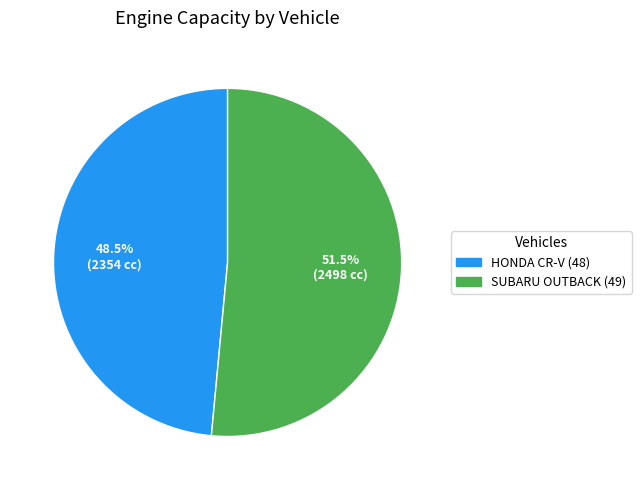

Rank the categories by value from lowest to highest.

HONDA CR-V (48), SUBARU OUTBACK (49)